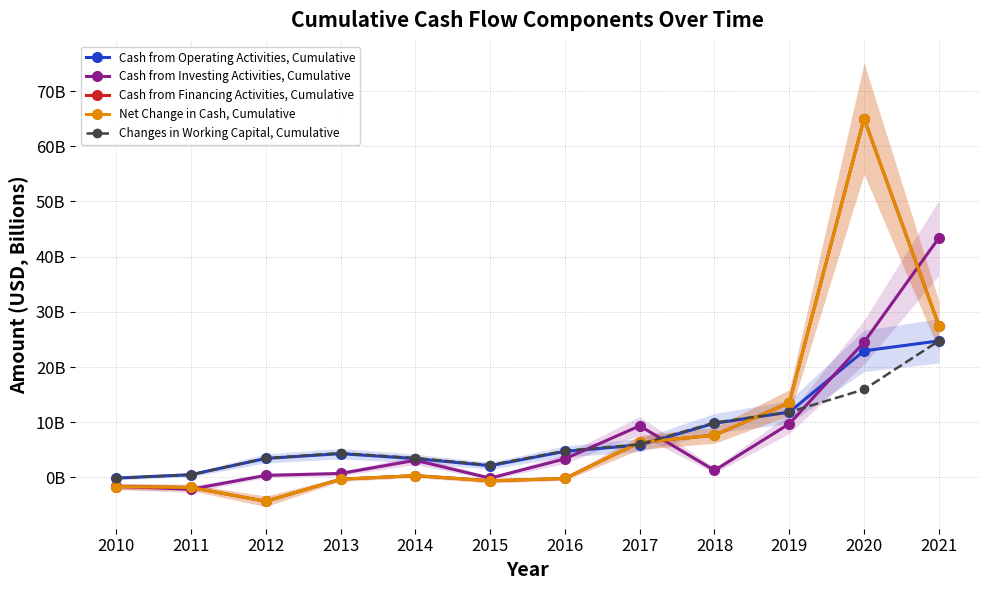

Reading left to right, list all the values displayed in this chart.

Cash from Operating Activities, Cumulative: -0.1	0.5	3.4	4.3	3.4	2.1	4.7	5.9	9.8	11.8	22.9	24.7
Cash from Investing Activities, Cumulative: -1.6	-2.1	0.4	0.7	3.1	-0.1	3.4	9.3	1.3	9.7	24.5	43.4
Cash from Financing Activities, Cumulative: -1.7	-1.8	-4.3	-0.3	0.3	-0.6	-0.2	6.3	7.6	13.5	65.0	27.5
Net Change in Cash, Cumulative: -1.7	-1.8	-4.3	-0.3	0.3	-0.6	-0.2	6.3	7.6	13.5	65.0	27.5
Changes in Working Capital, Cumulative: -0.1	0.5	3.5	4.4	3.5	2.2	4.8	6.0	9.9	11.8	15.9	24.7